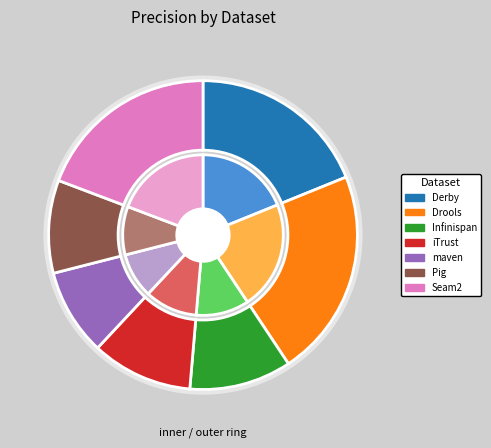

True or false: Seam2 accounts for 19% of the total.

True